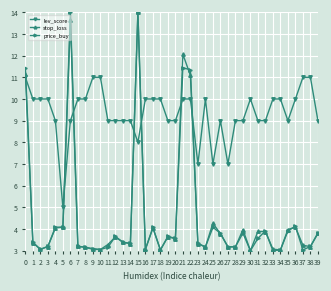

Read the stop_loss value at 10.

3.1